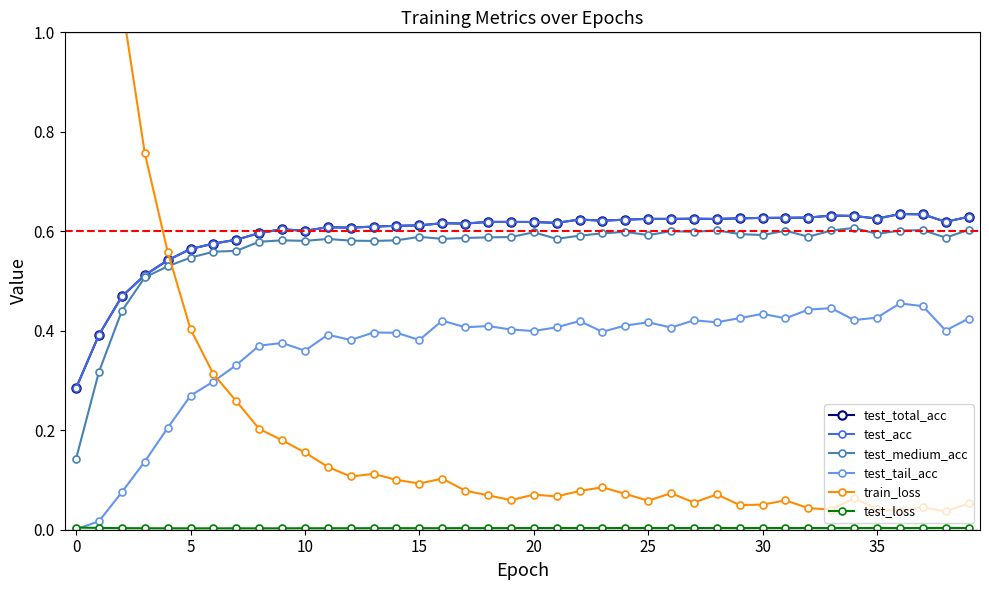

Which category has the highest value in the test_total_acc series?

36